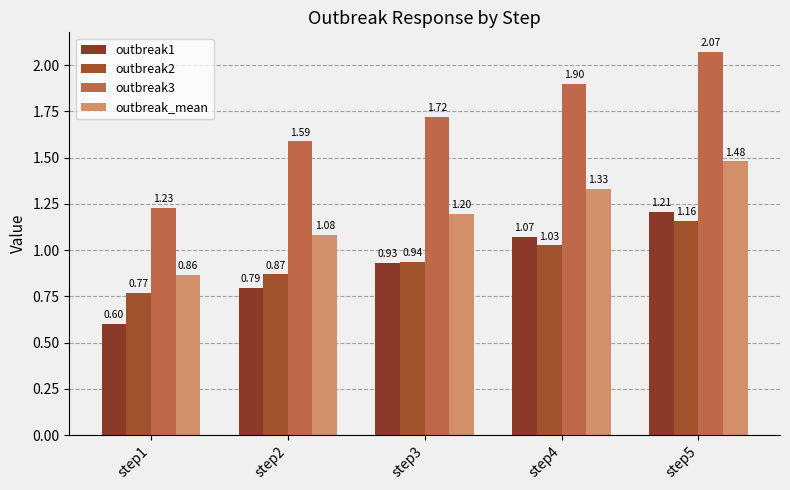

At how many categories does at least one series exceed 0?

5